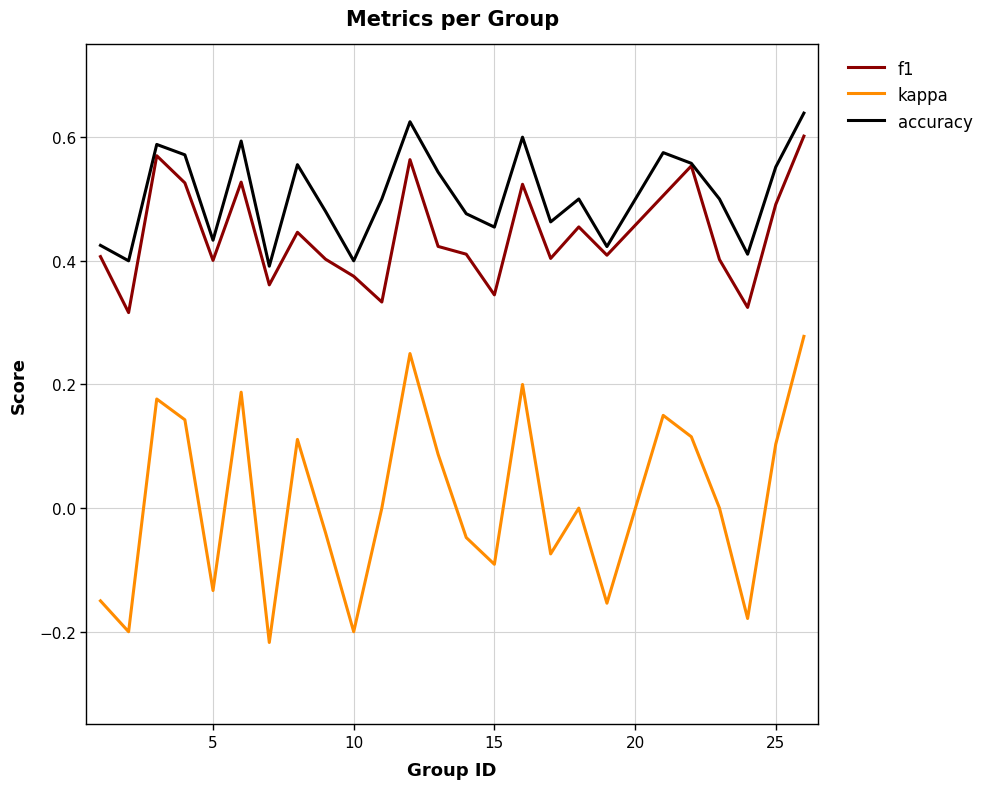

Which series has the widest spread of values?

kappa